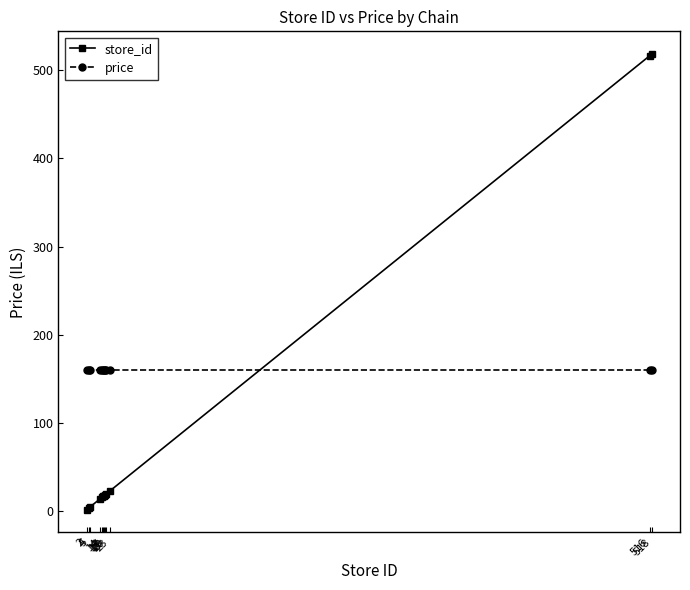

List the series in order of their overall mean, lowest first.

store_id, price